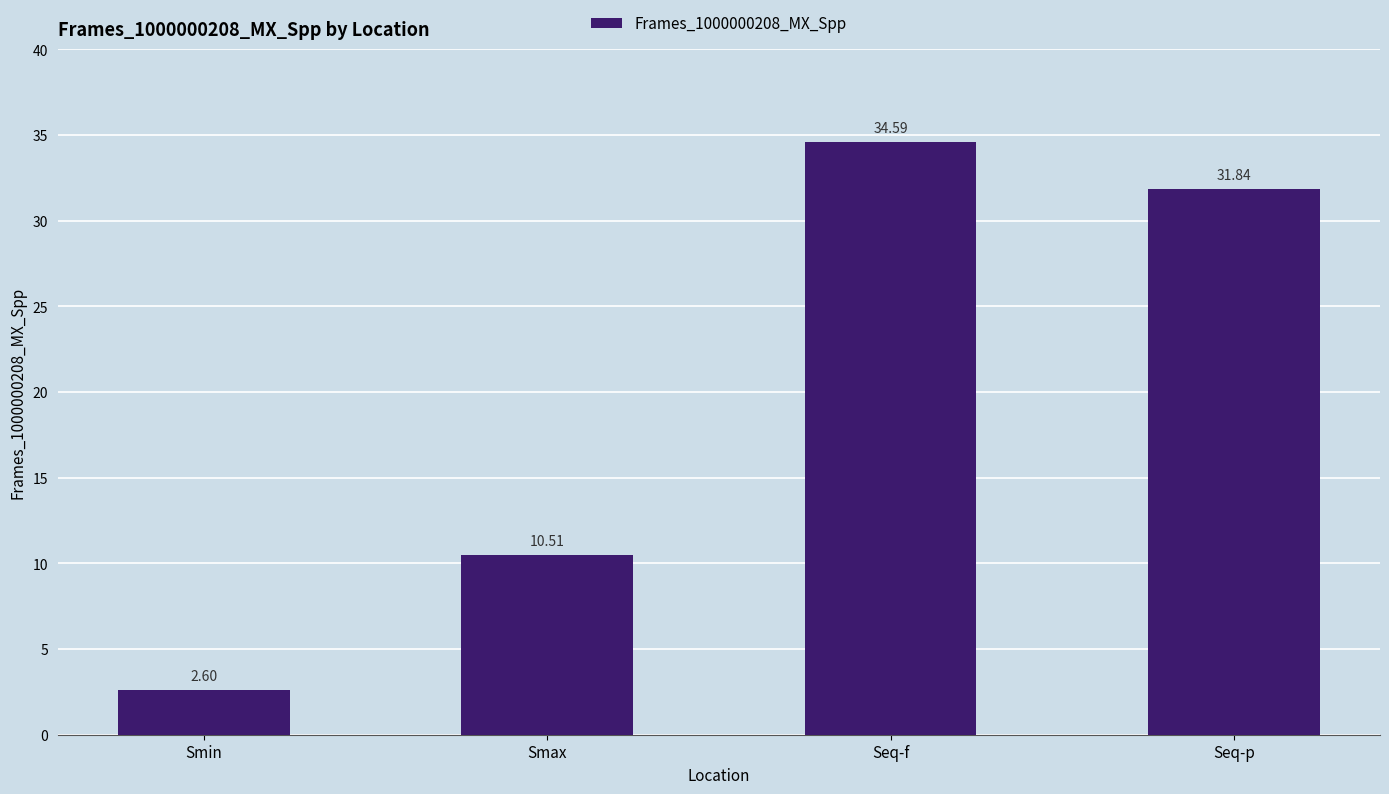

Reading right to left, transcribe all the data shown in this chart.

Seq-p=31.8	Seq-f=34.6	Smax=10.5	Smin=2.6